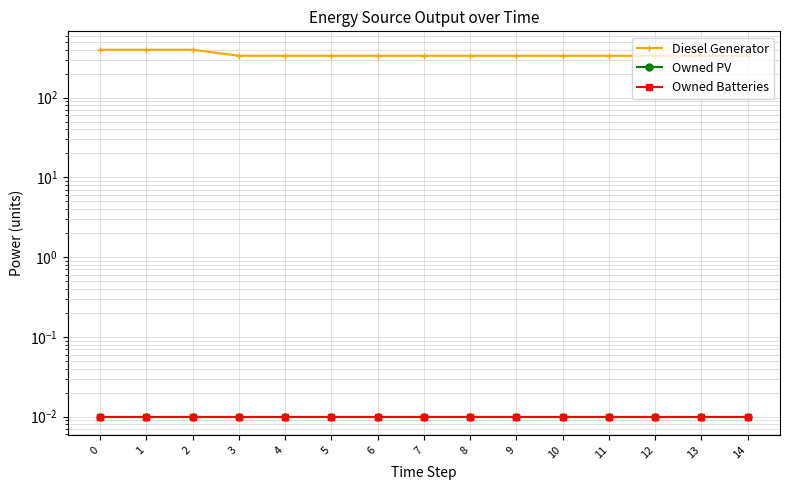

Reading right to left, list all the values displayed in this chart.

Diesel Generator: 336.0	336.0	336.0	336.0	336.0	336.0	336.0	336.0	336.0	336.0	336.0	336.0	401.0	400.0	400.0
Owned PV: 0.0	0.0	0.0	0.0	0.0	0.0	0.0	0.0	0.0	0.0	0.0	0.0	0.0	0.0	0.0
Owned Batteries: 0.0	0.0	0.0	0.0	0.0	0.0	0.0	0.0	0.0	0.0	0.0	0.0	0.0	0.0	0.0